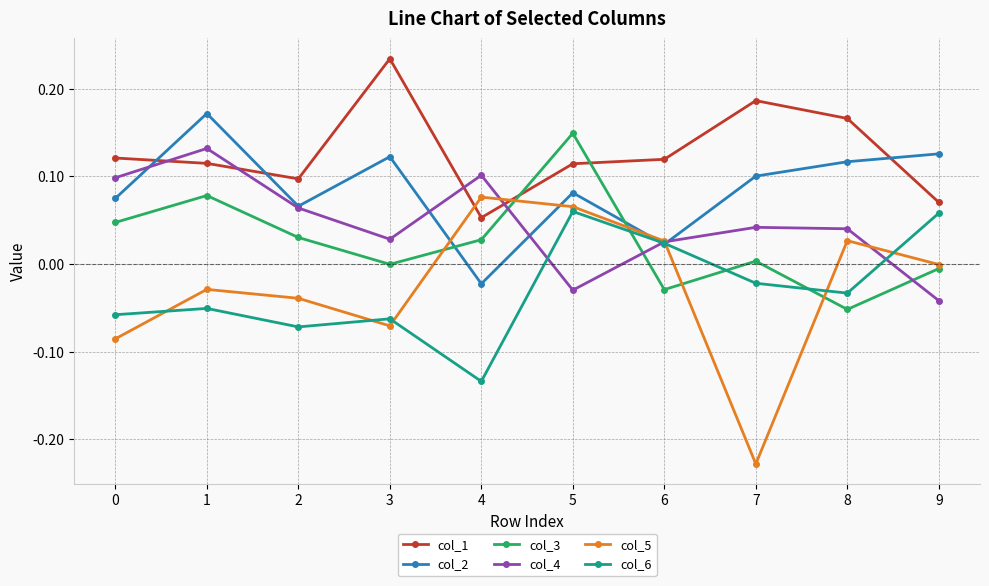

What are all the series names shown in the legend?

col_1, col_2, col_3, col_4, col_5, col_6